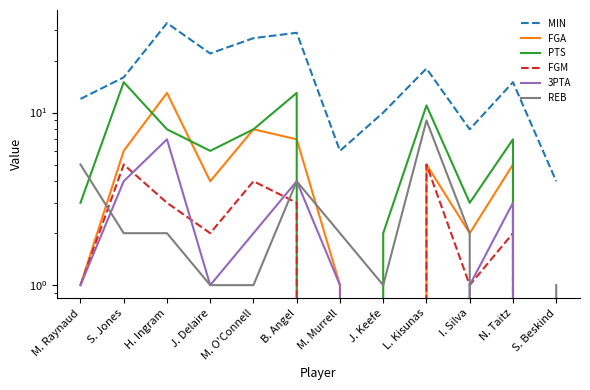

Rank the series by their maximum value, from lowest to highest.

FGM, 3PTA, REB, FGA, PTS, MIN